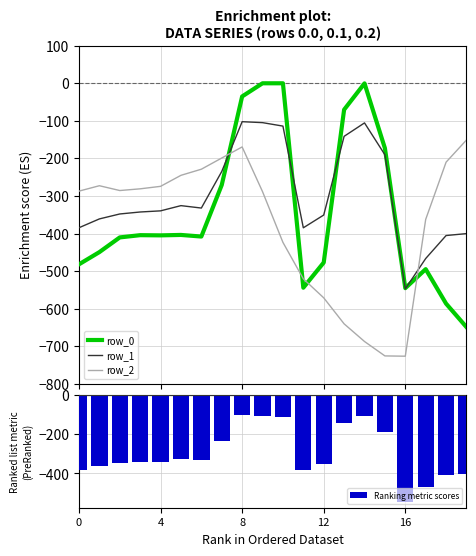

True or false: row_2 has a value of -228.8 at 6.

True